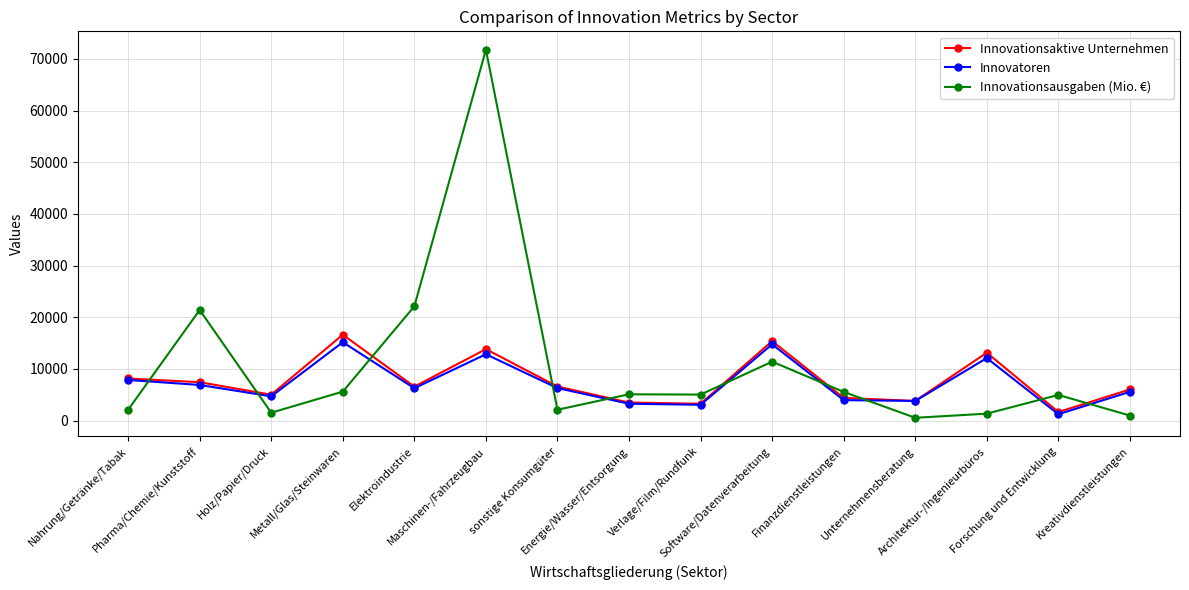

True or false: Innovationsausgaben (Mio. €) has more than 0 points higher than both neighbors.

True